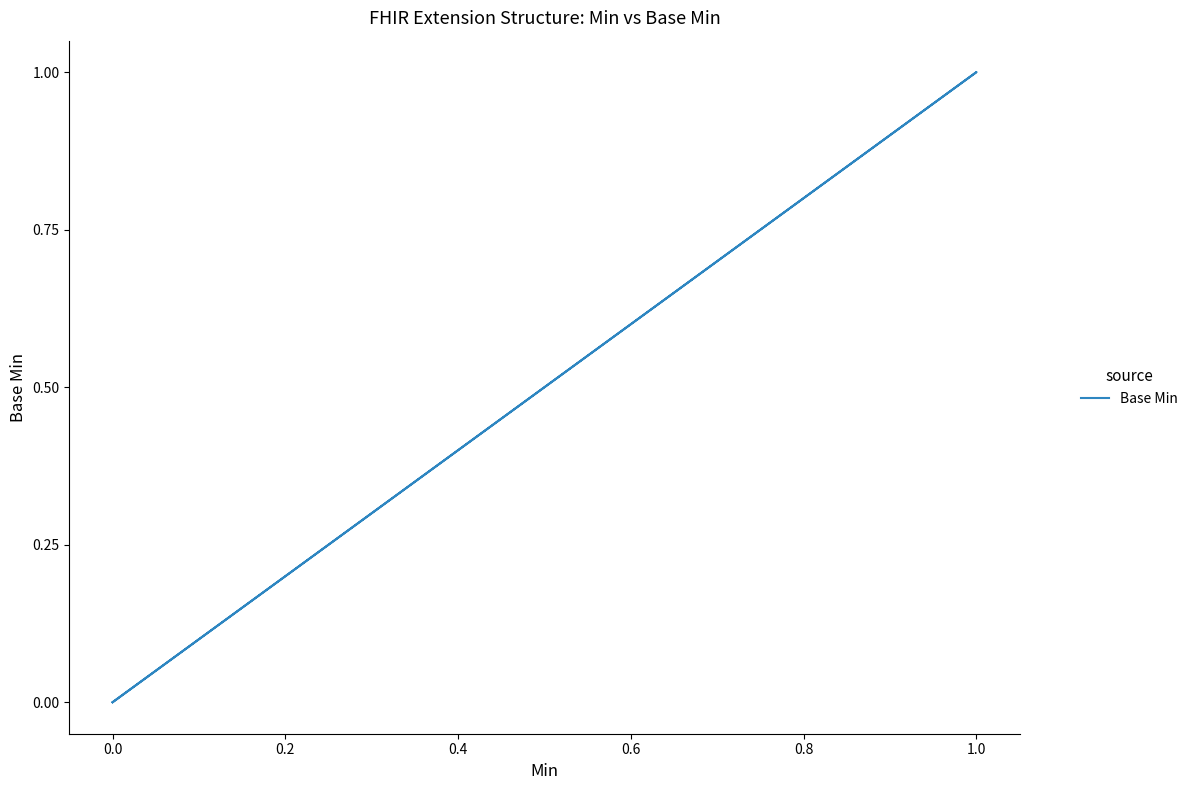

What is the greatest value displayed?

1